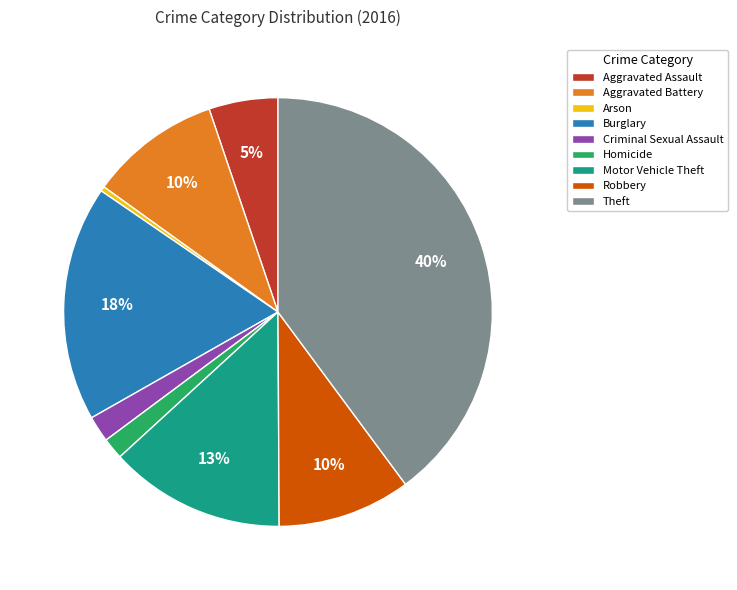

How many slices are in this pie chart?

9